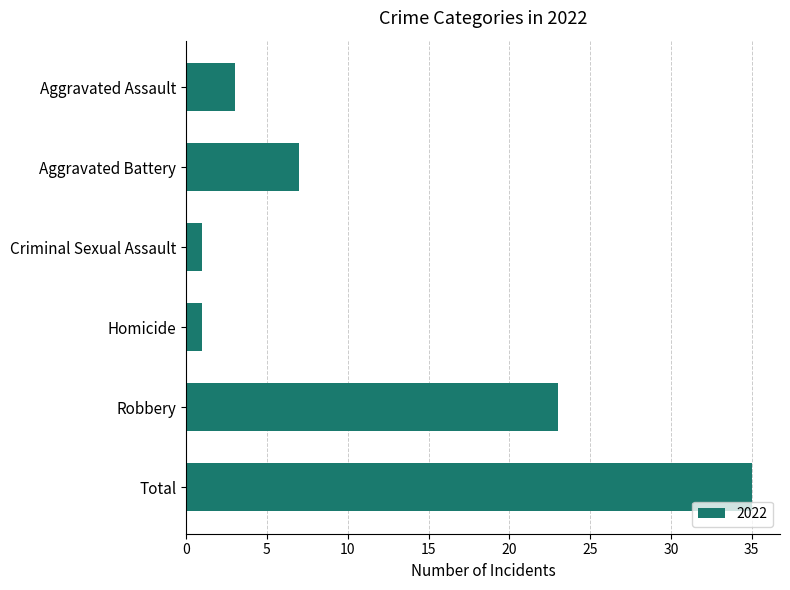

What position from the top is Homicide?

4